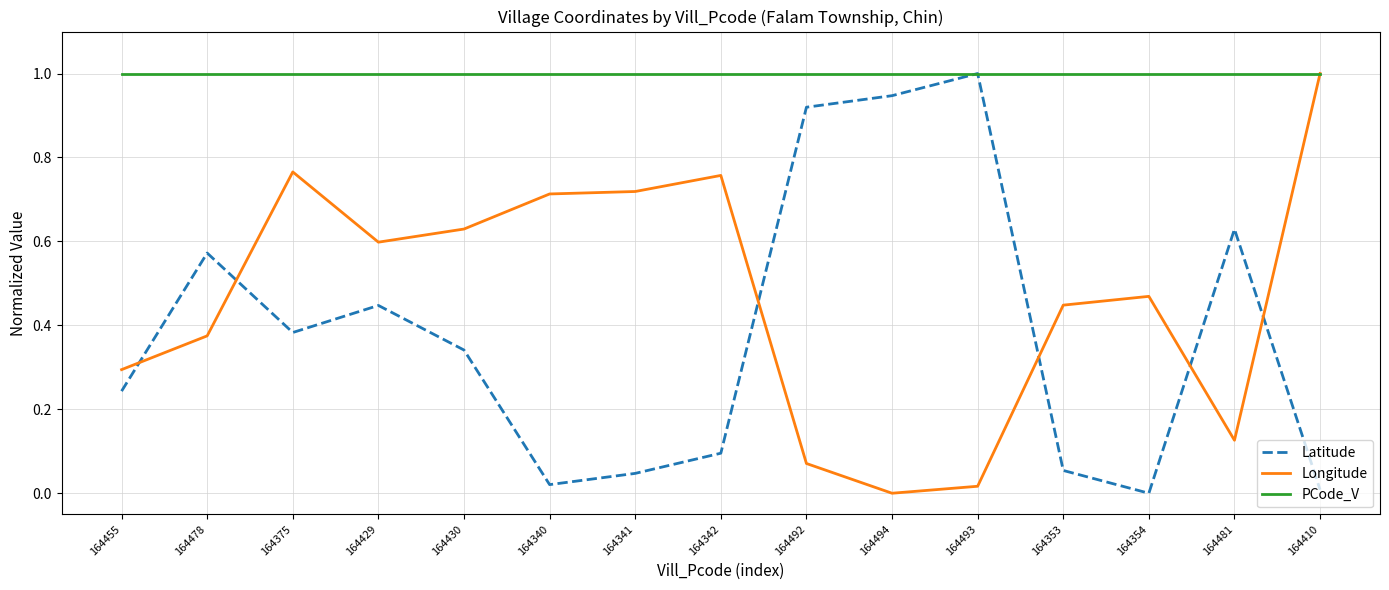

How many lines are shown in the chart?

3